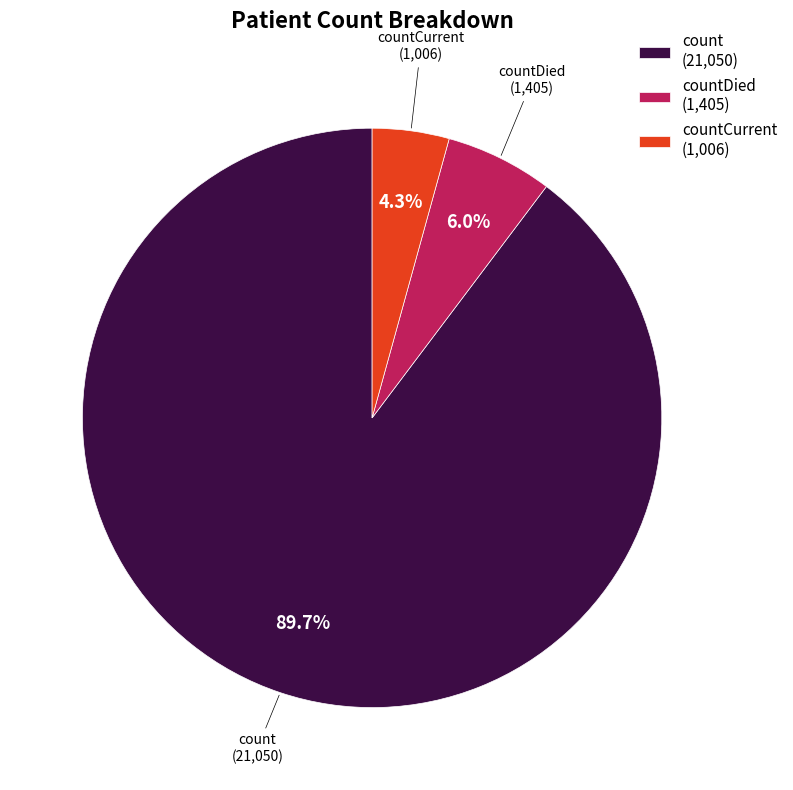

Rank the categories by value from highest to lowest.

count (21,050), countDied (1,405), countCurrent (1,006)